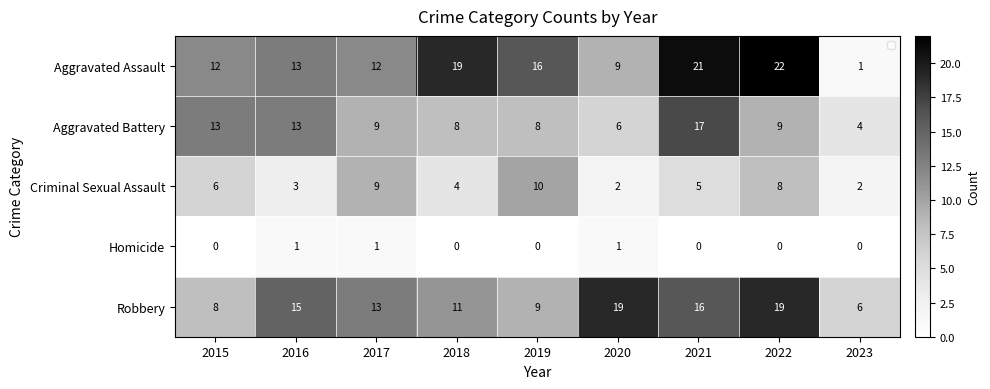

What is the difference between the highest and lowest values at 2015?

13